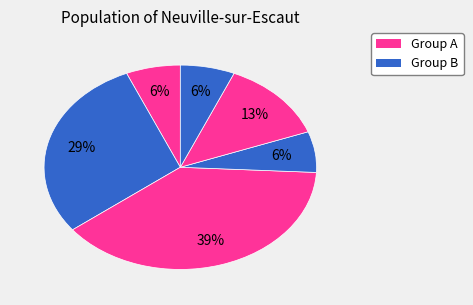

Count the number of slices in the pie.

6